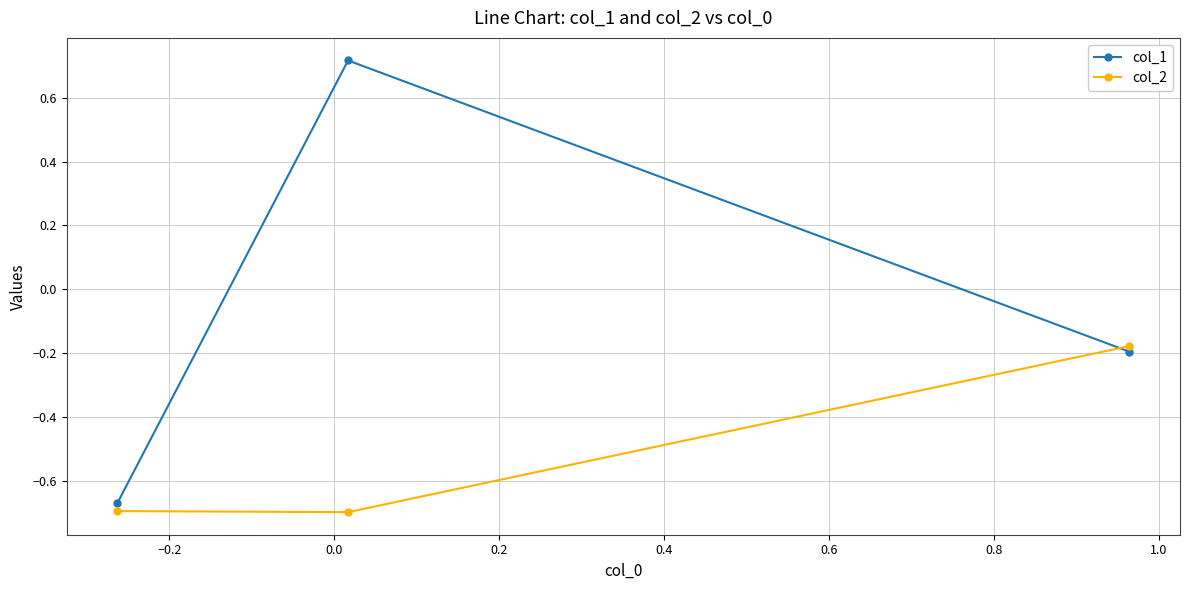

What is the sum of all col_1 values?

-0.1